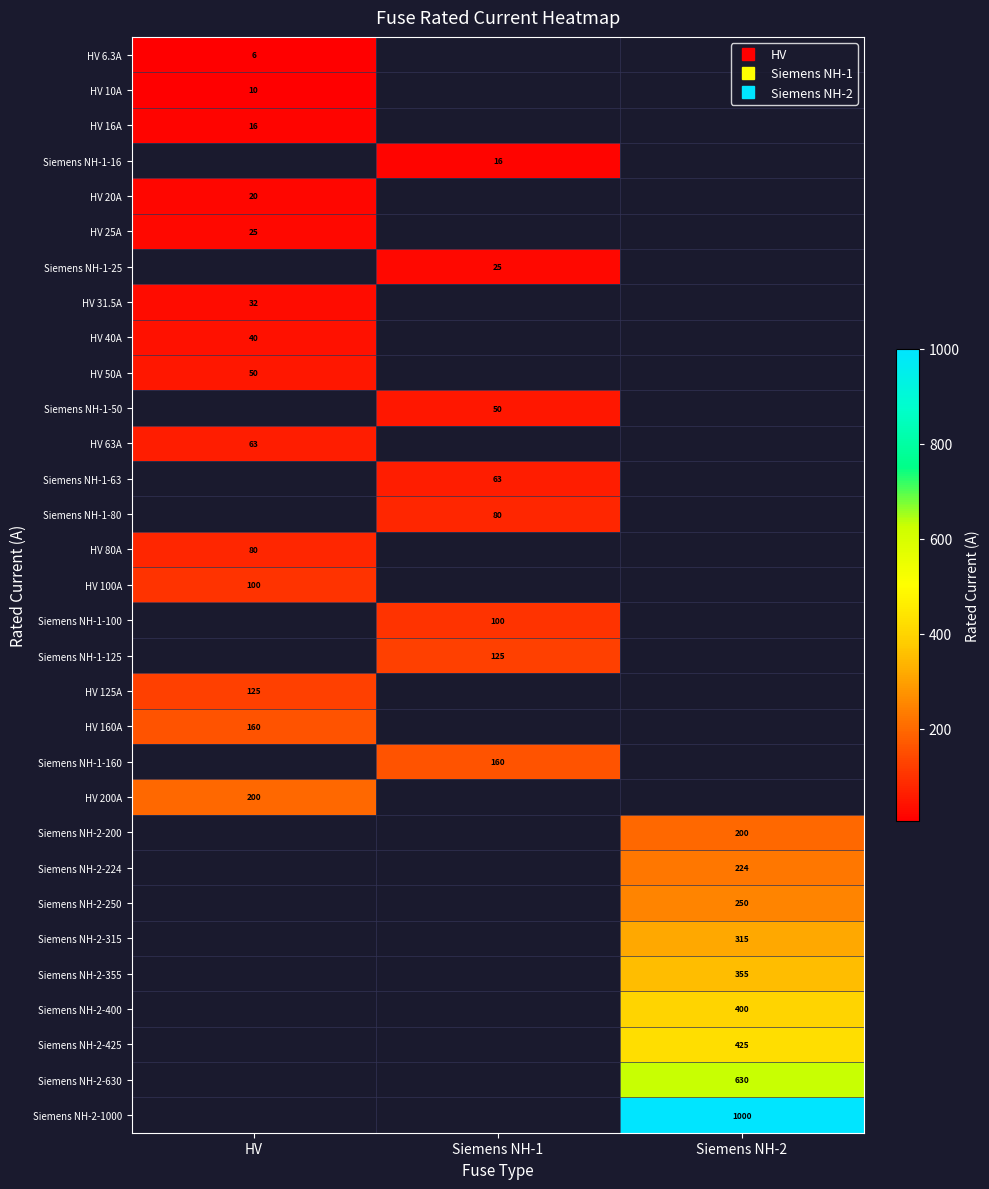

The HV 10A series shows 10.0 at HV. True or false?

True